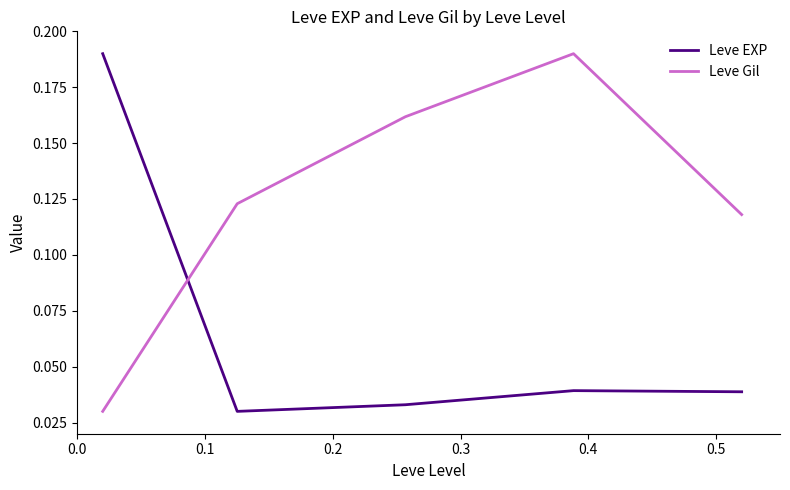

How many times do Leve EXP and Leve Gil cross each other?

1